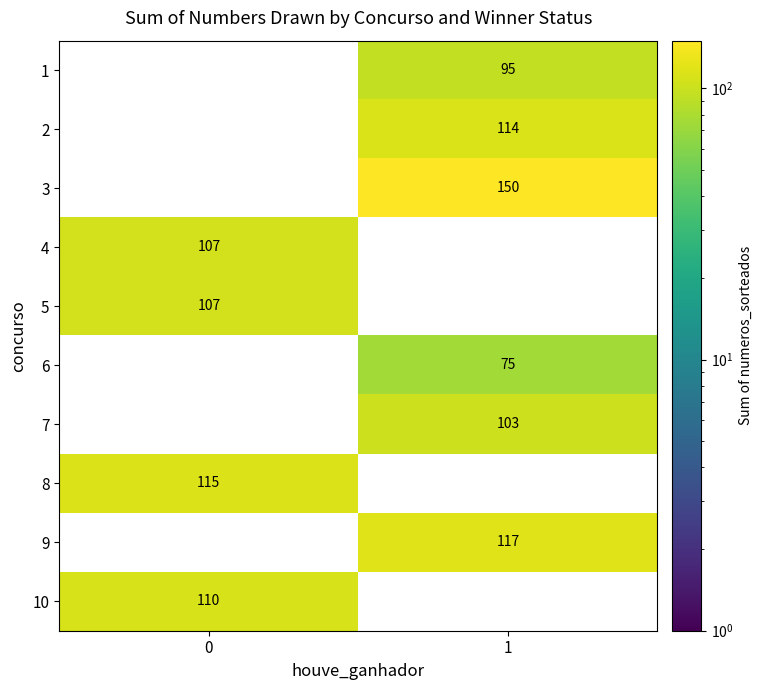

What is the difference between the 5 values at 1 and 0?

107